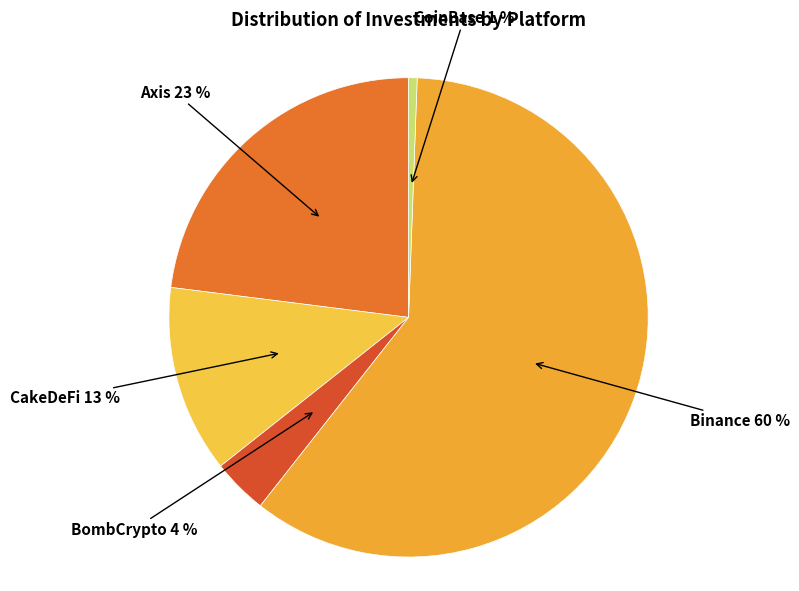

Which slice represents more than half of the pie?

Binance